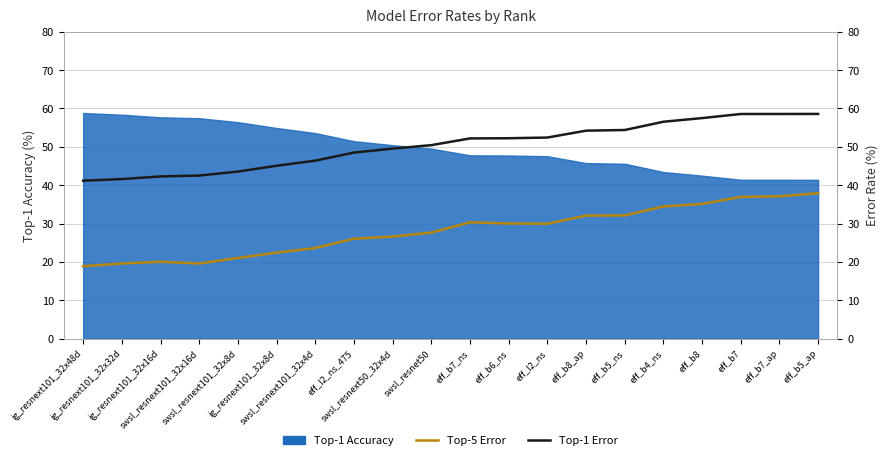

How many data points in Top-5 Error are above 29?

10